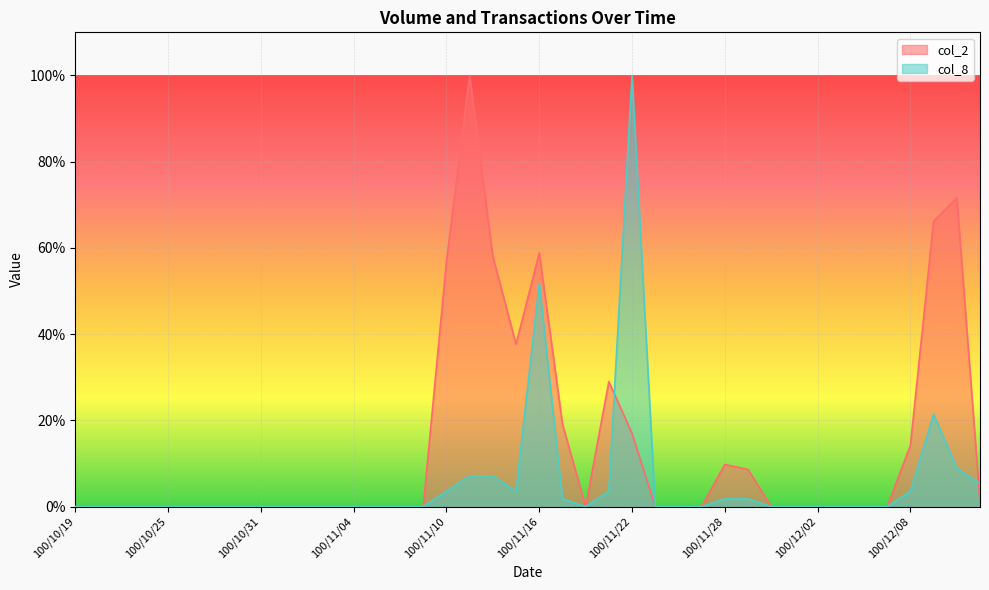

The value of col_2 at 100/11/25 is 0.0. True or false?

True